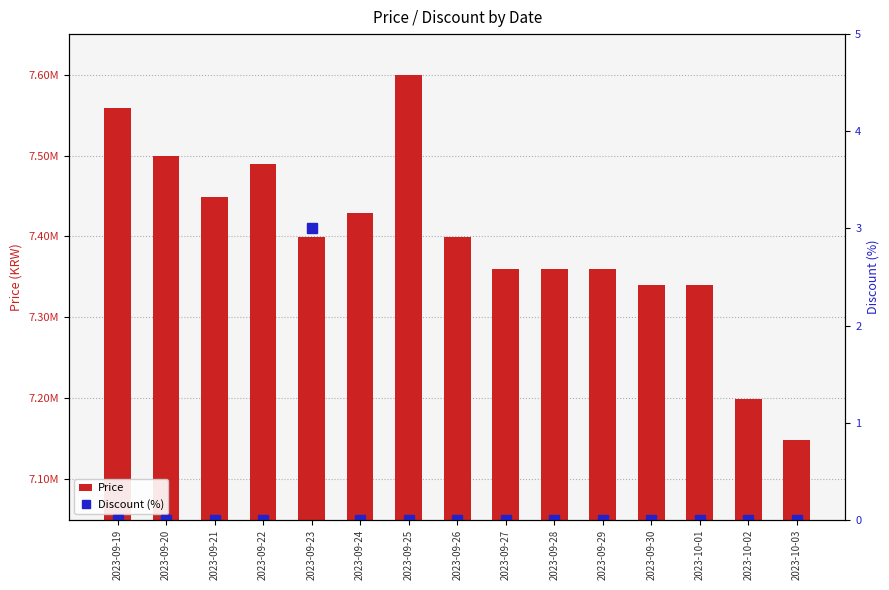

How many data points in Price are above 7399000?

6